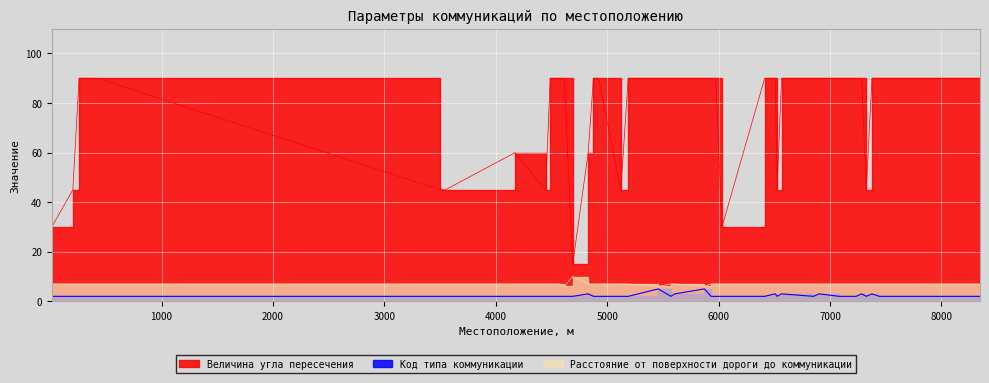

Which has a higher value, 7105 or 204?

7105